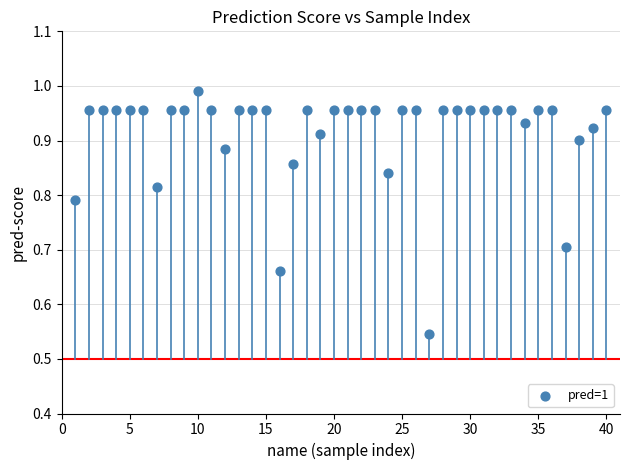

What is the range of X values (max minus min)?

39.0